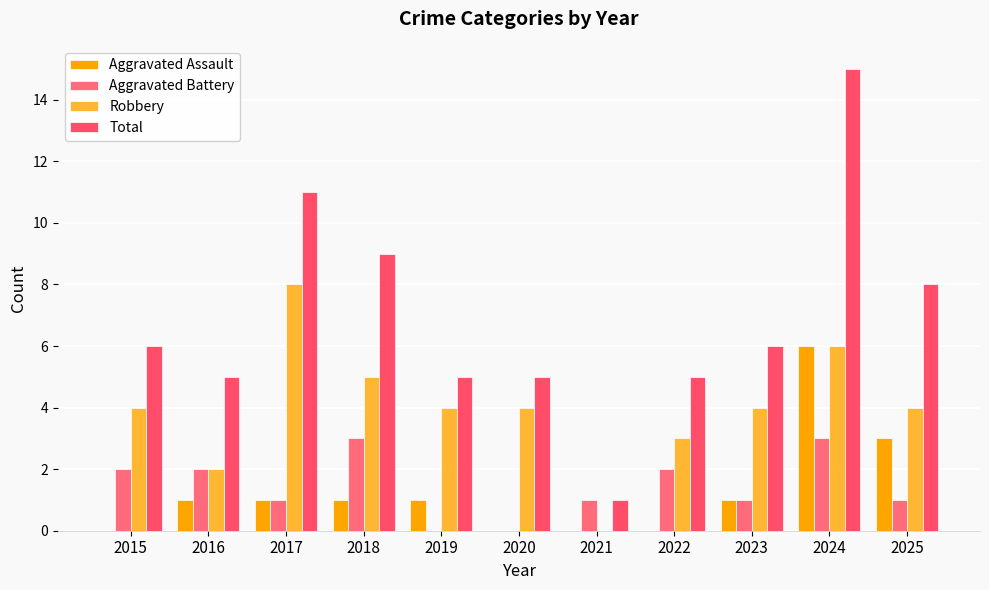

How many Robbery values are between 3 and 5?

7